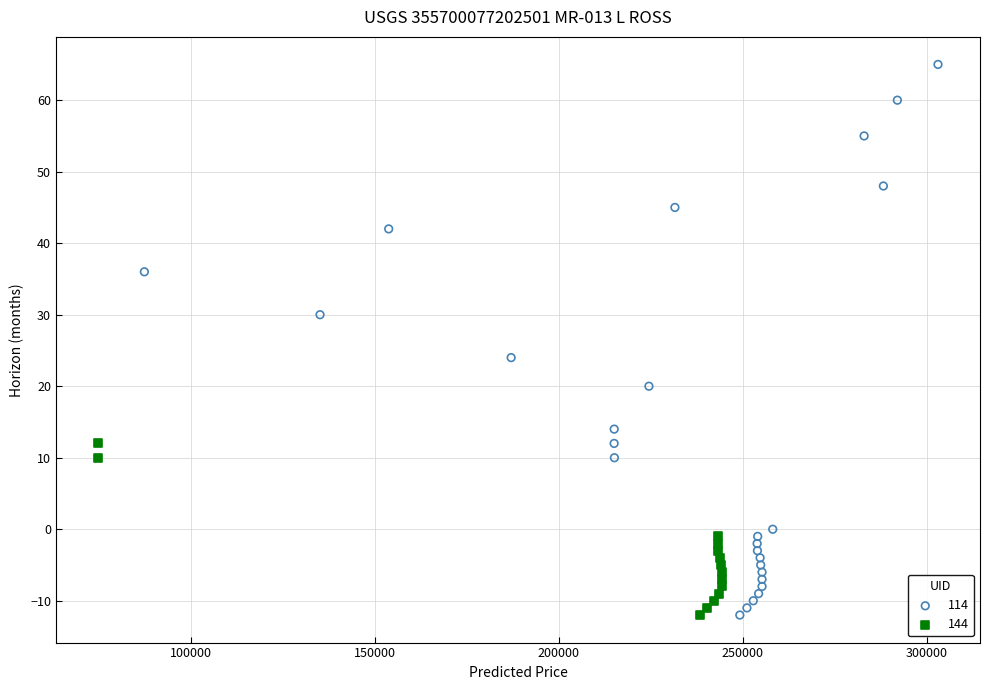

Which series has the largest Y range (max minus min)?

114